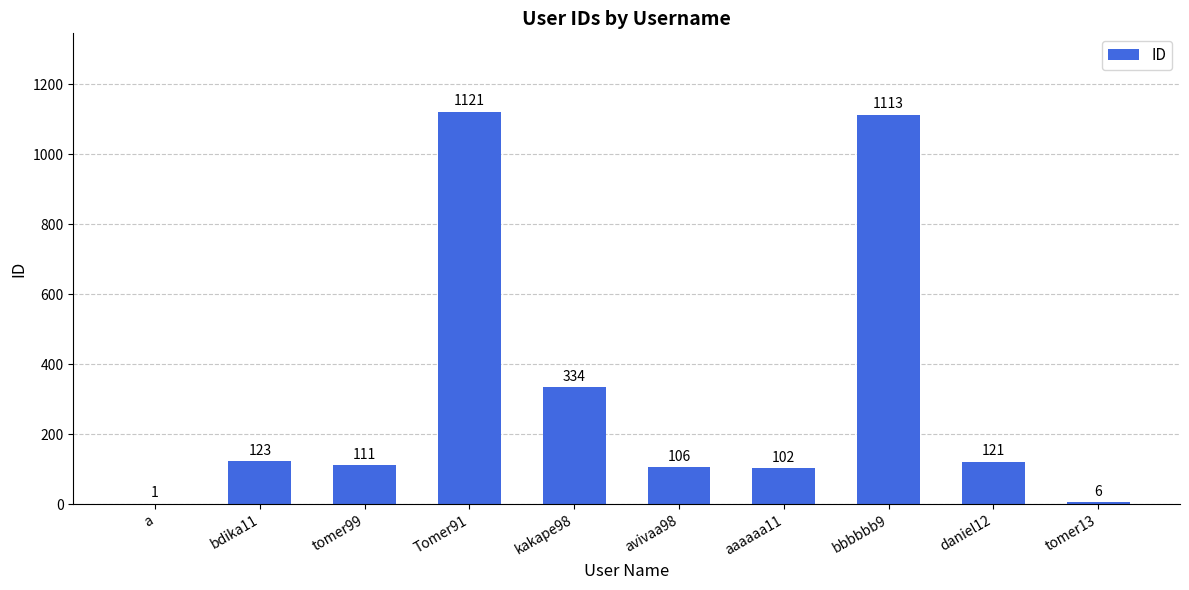

Reading right to left, transcribe all the data shown in this chart.

6	121	1113	102	106	334	1121	111	123	1